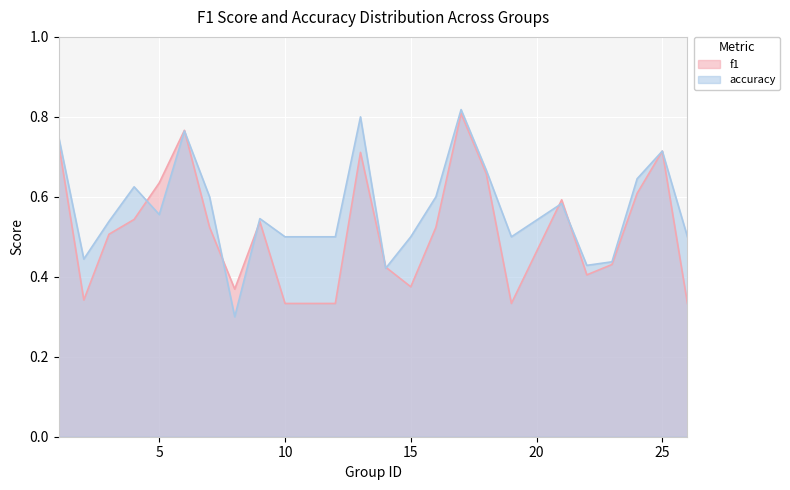

The value of f1 at 13 is 0.1. True or false?

False